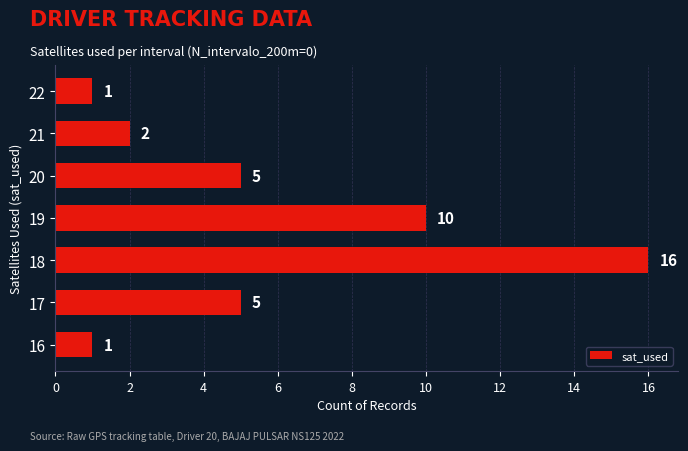

Is it true that the value at 19 is 17?

False